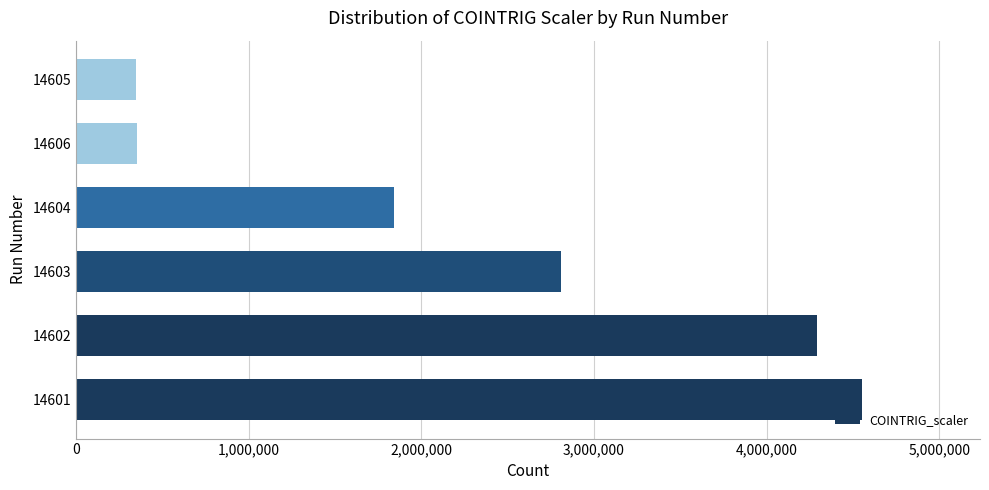

What is the greatest value displayed?

4553060